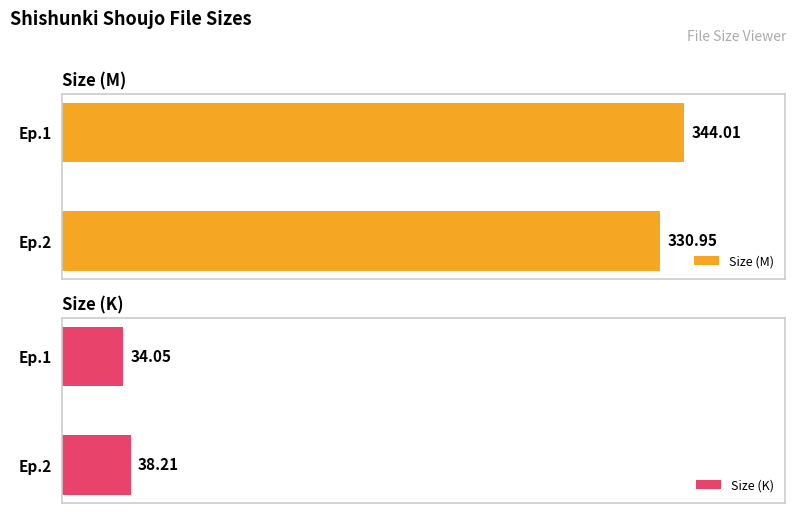

Rank the categories by Size (M) value from highest to lowest.

Ep.1, Ep.2